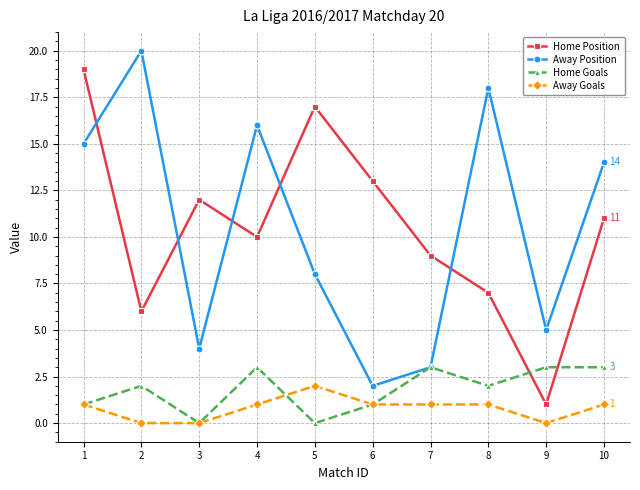

How many distinct data groups are displayed?

4